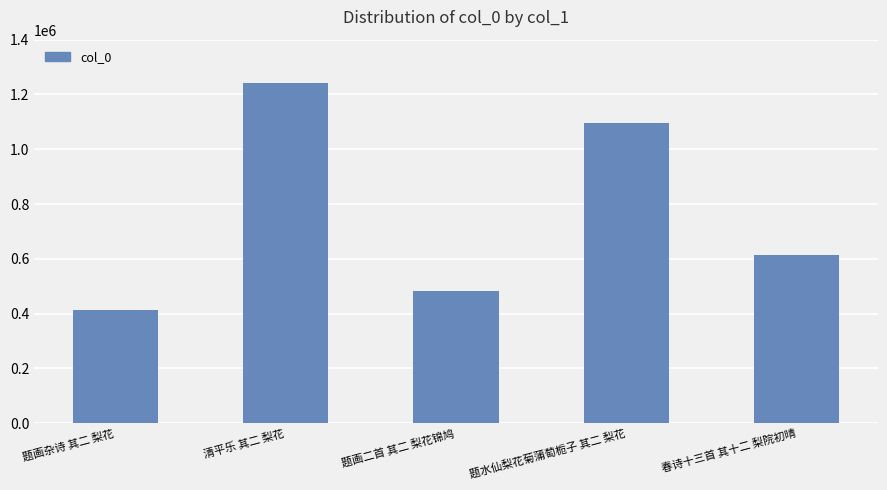

What is the difference between the maximum and minimum values?

827427